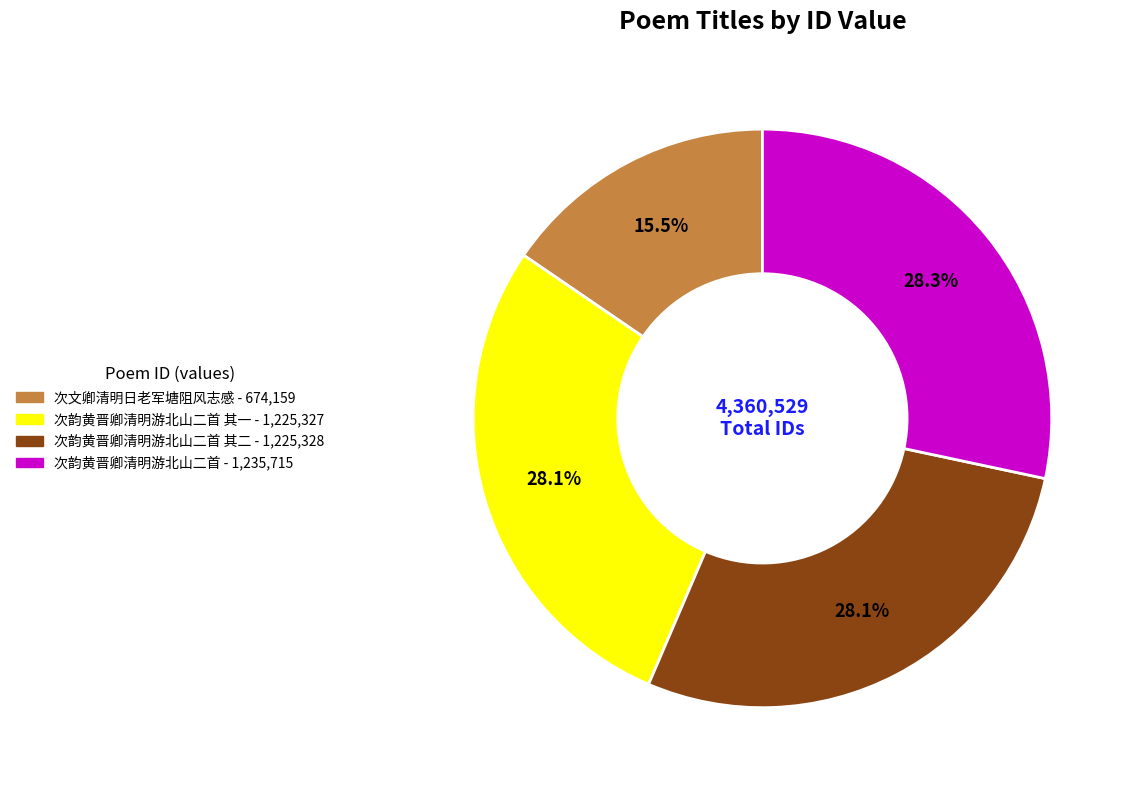

Is there any slice that represents more than half of the pie?

No